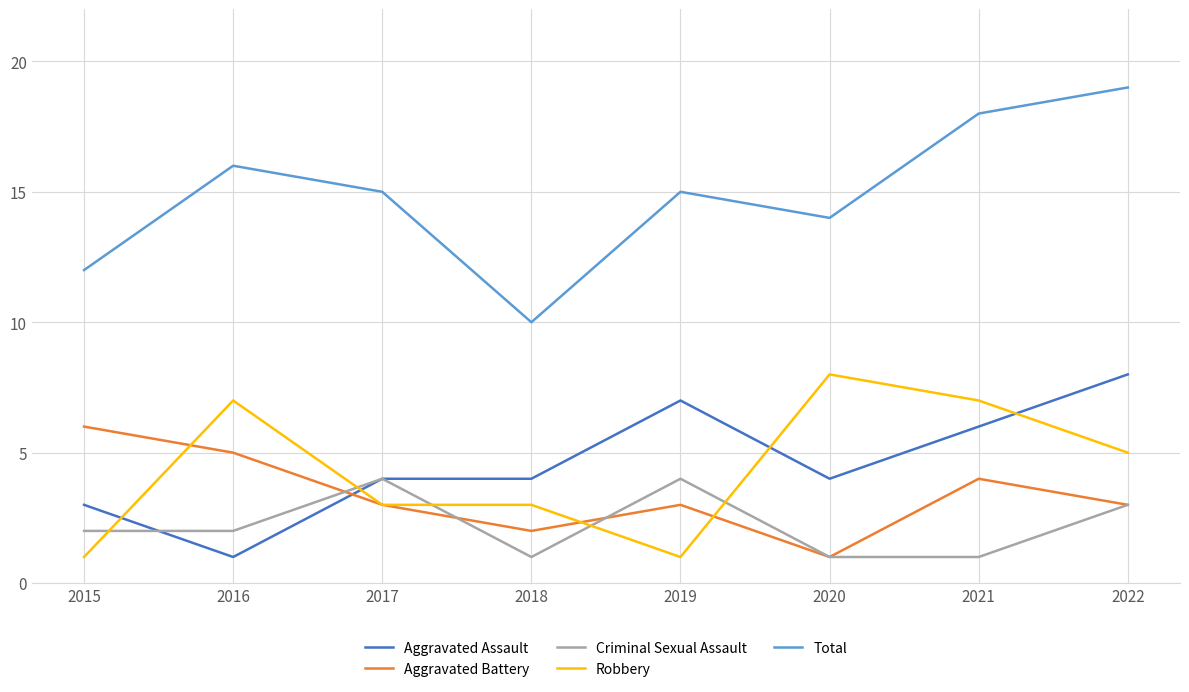

True or false: Criminal Sexual Assault and Total intersect in this chart.

False